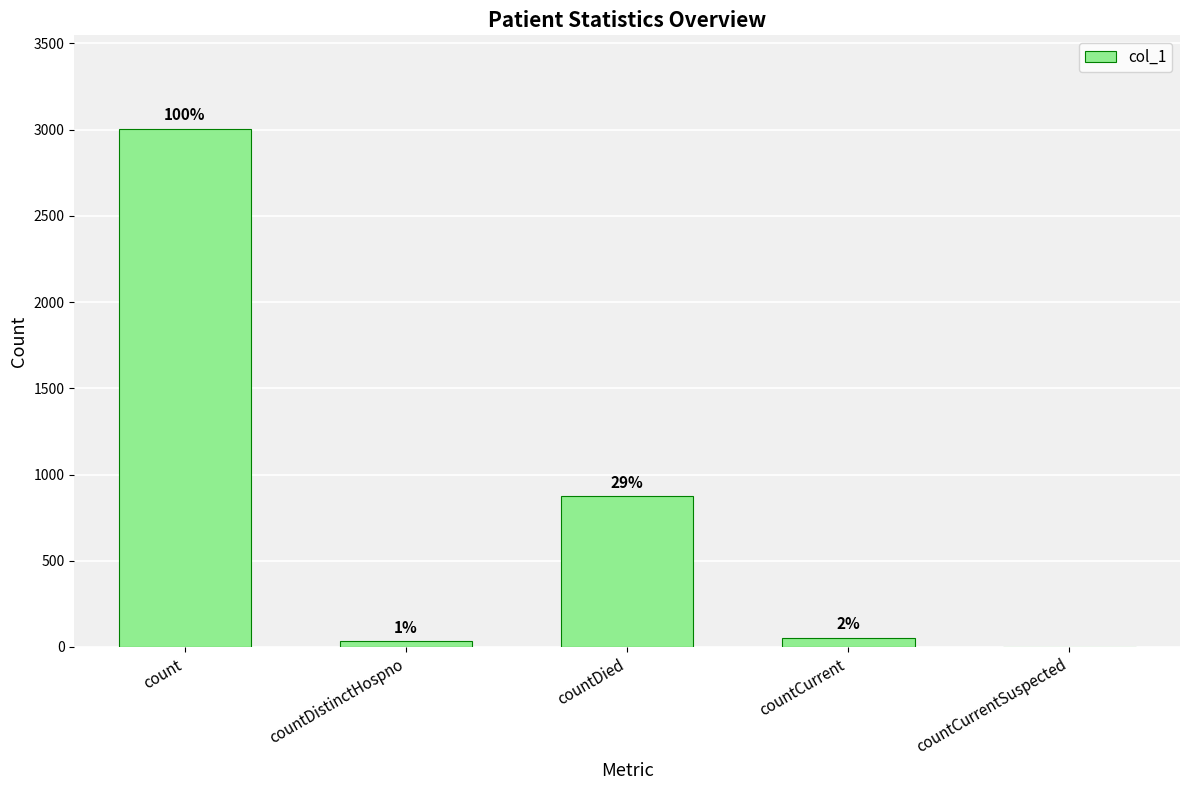

True or false: the data shows 0 at countCurrentSuspected.

True